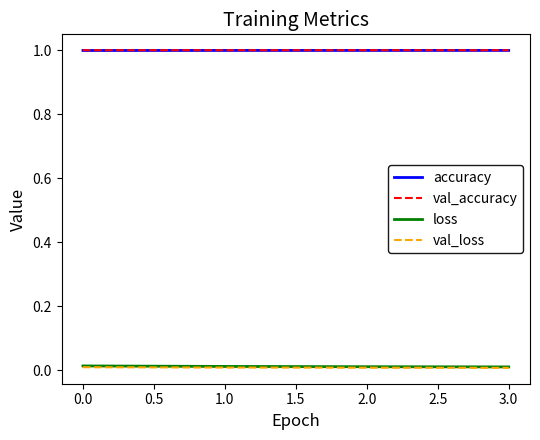

True or false: val_accuracy and loss cross at least once.

False